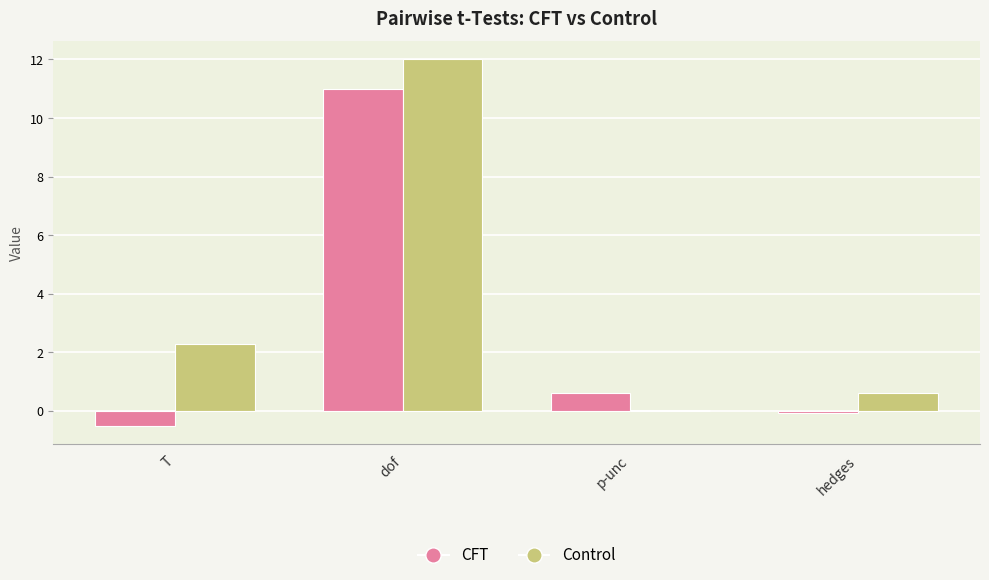

What value does the CFT series have at T?

-0.5